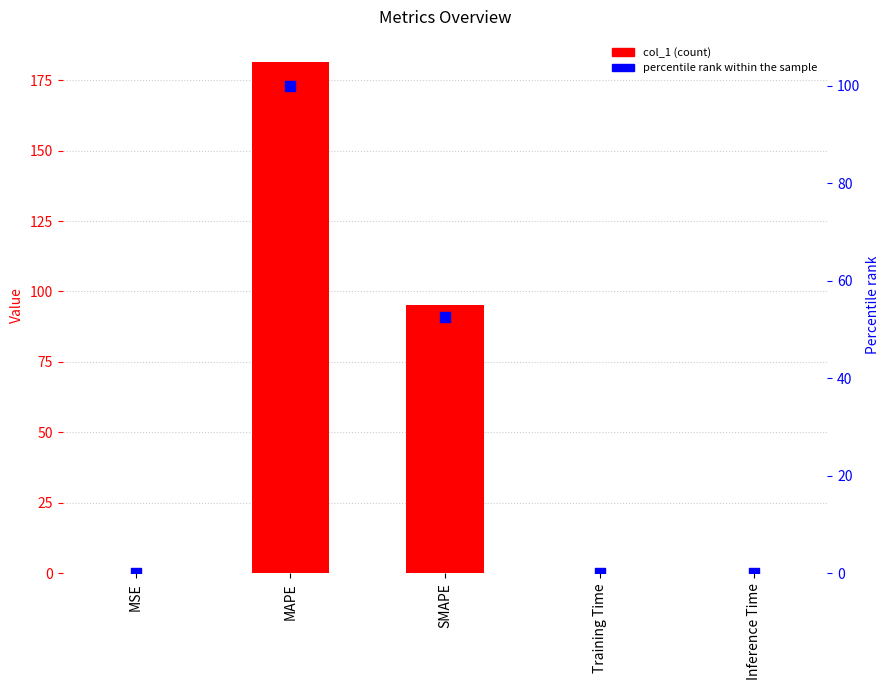

Which series contains the lowest Y value?

percentile rank within the sample